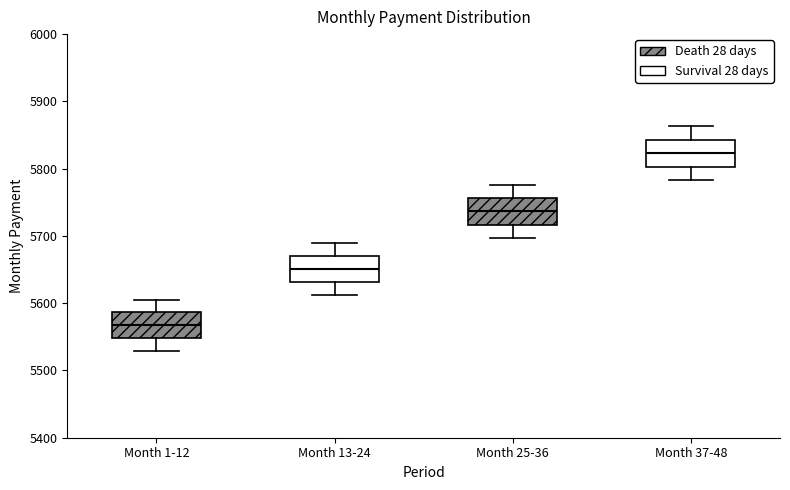

Which box has the lowest median line?

Month 1-12